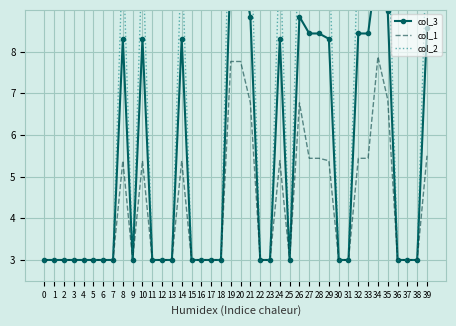

The col_1 series shows 3.0 at 36. True or false?

True